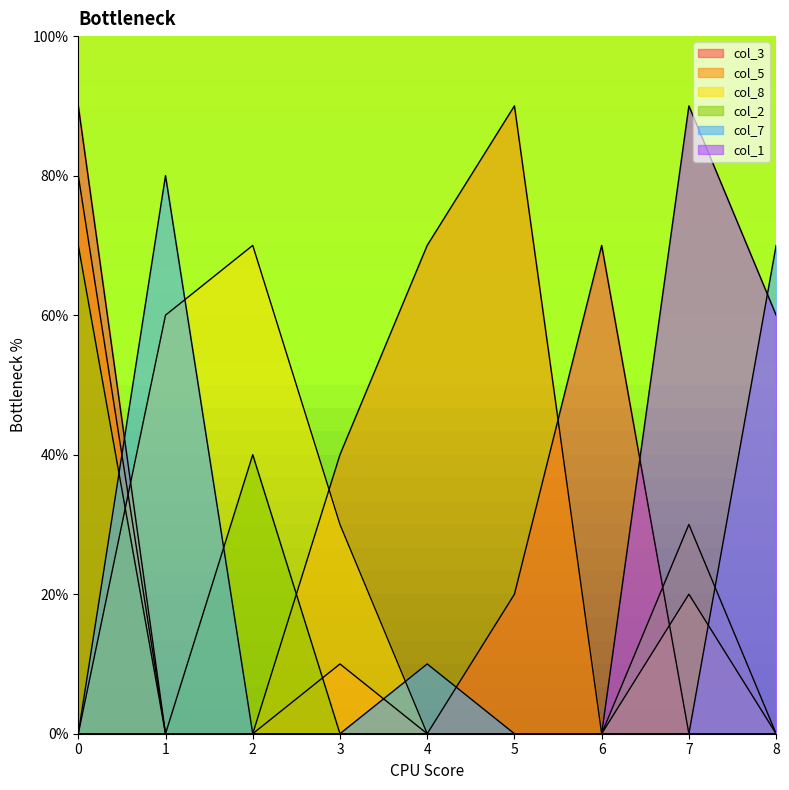

Which has a higher value, 2 or 1?

2